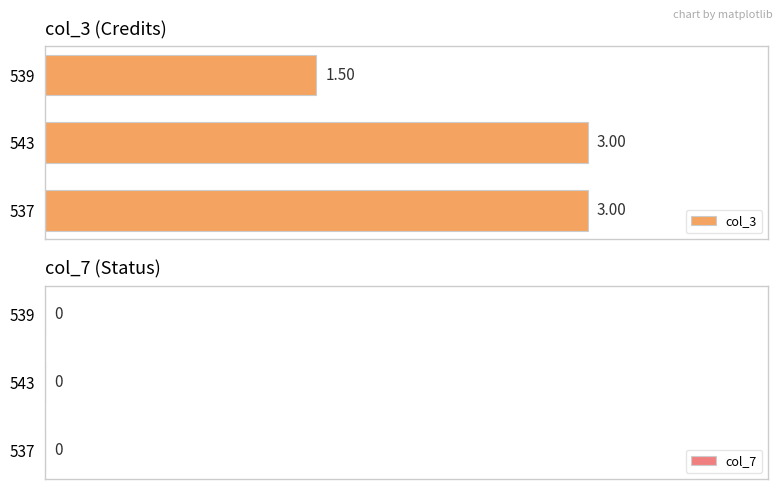

What is the average value?

2.5